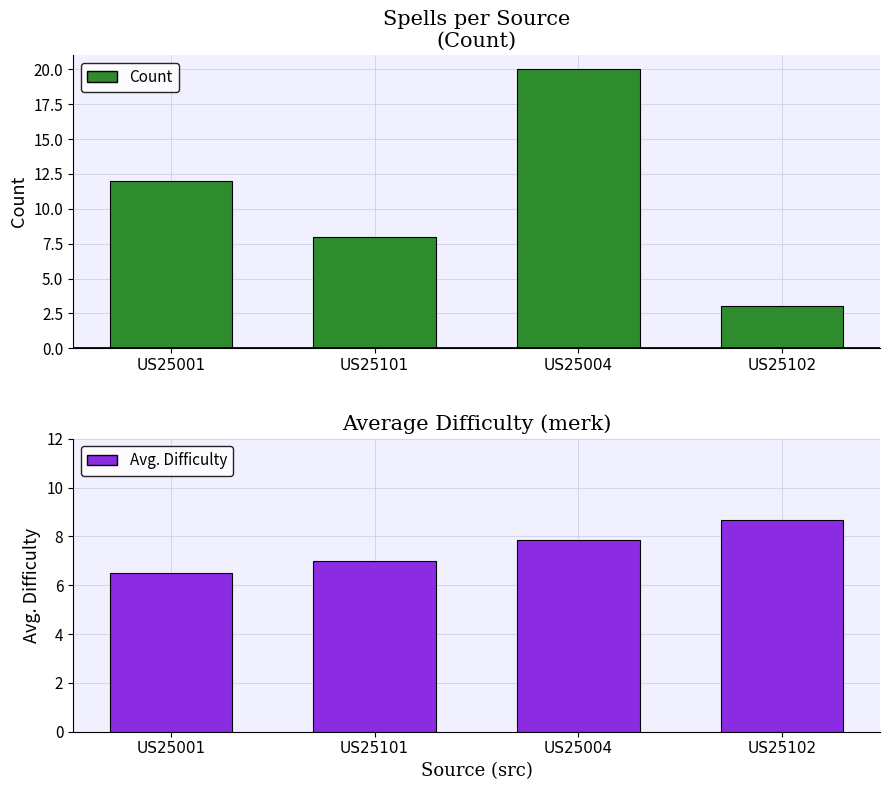

At which label is Count closest to 11?

US25001